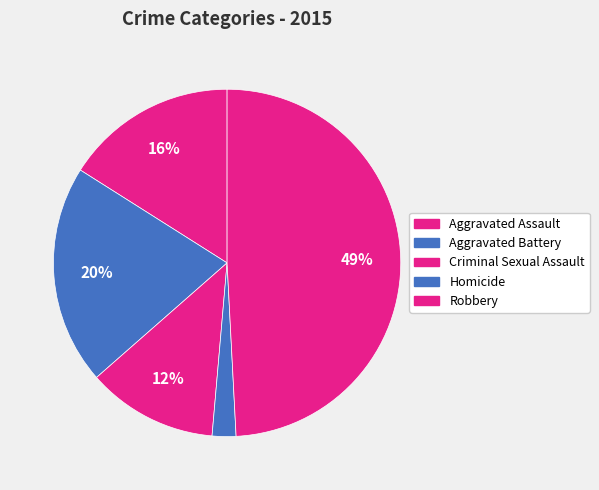

Count the number of slices in the pie.

5